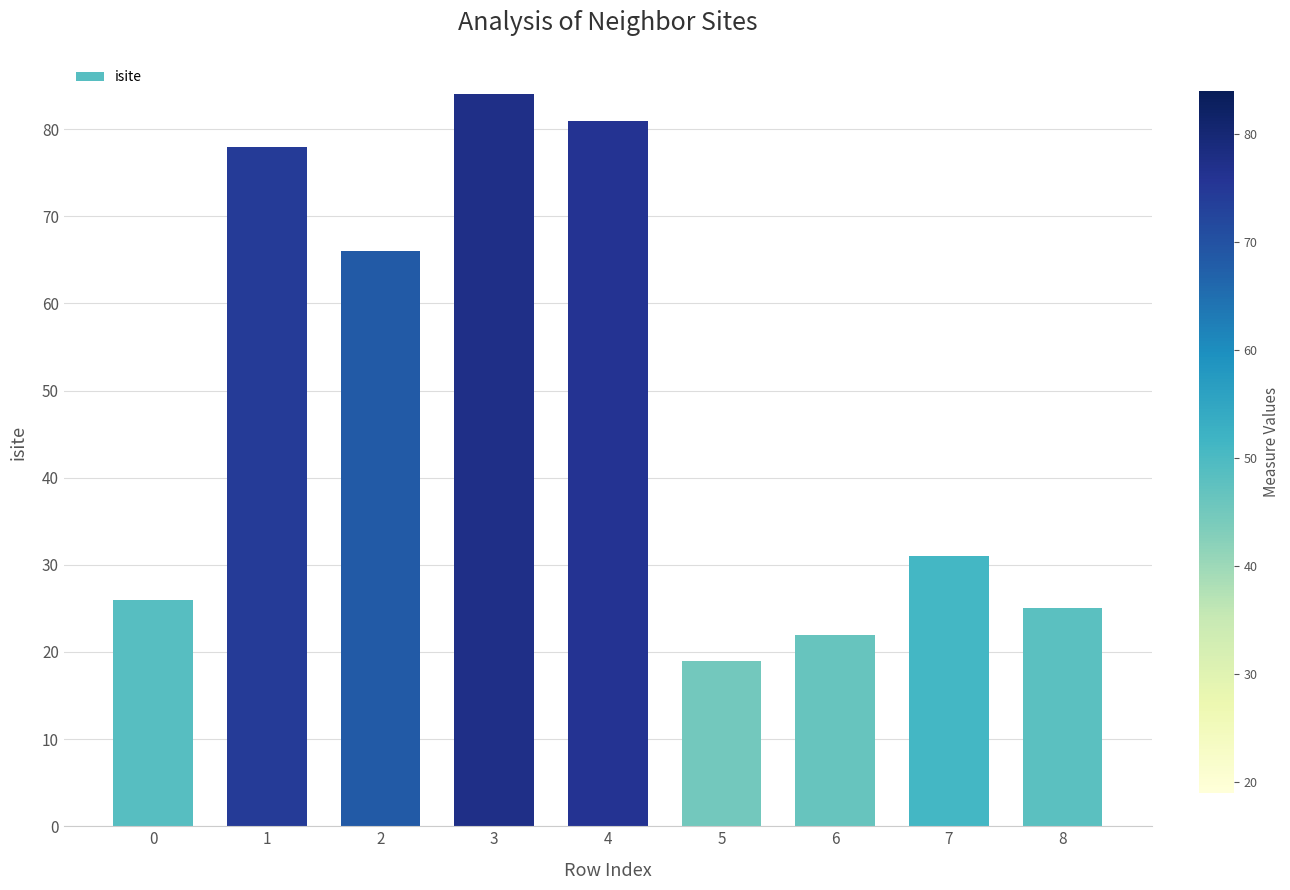

Does the chart contain stacked bars?

No